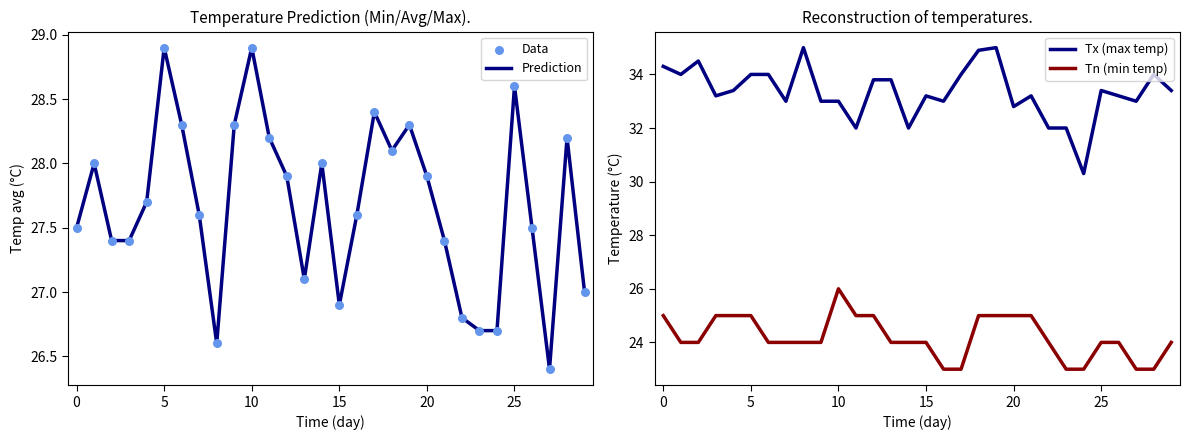

Is the value of Prediction at 20 greater than the value of Tn (min temp) at 21?

Yes